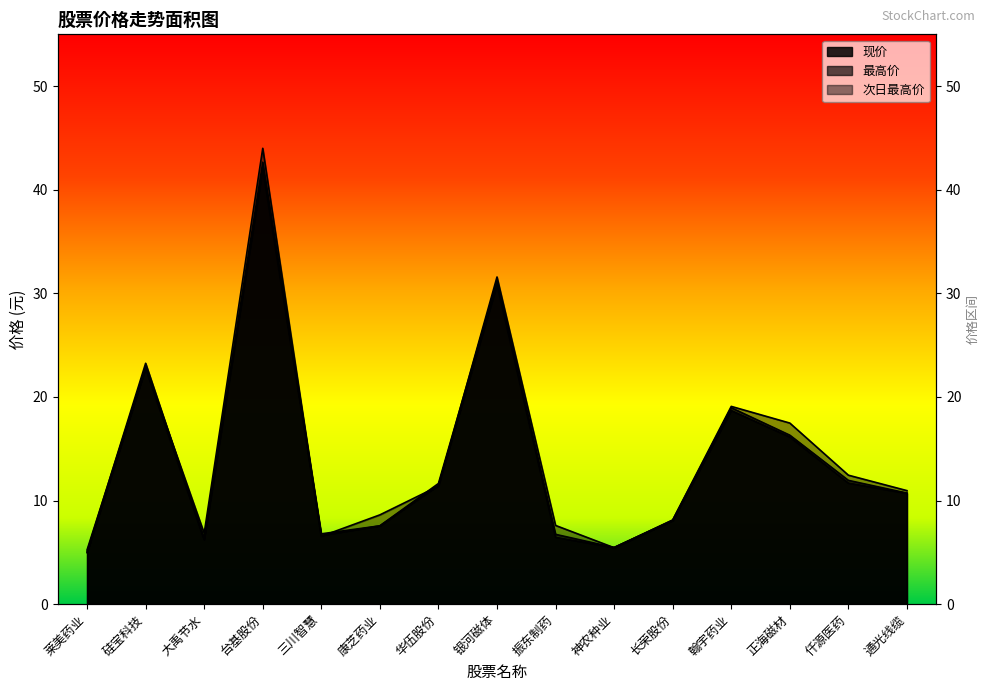

What position from the left is 仟源医药?

14